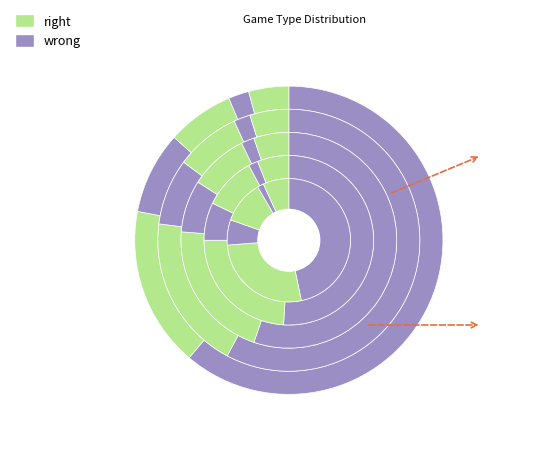

Do MIL@NYM and LAD@WSH together represent more than half of the pie?

No